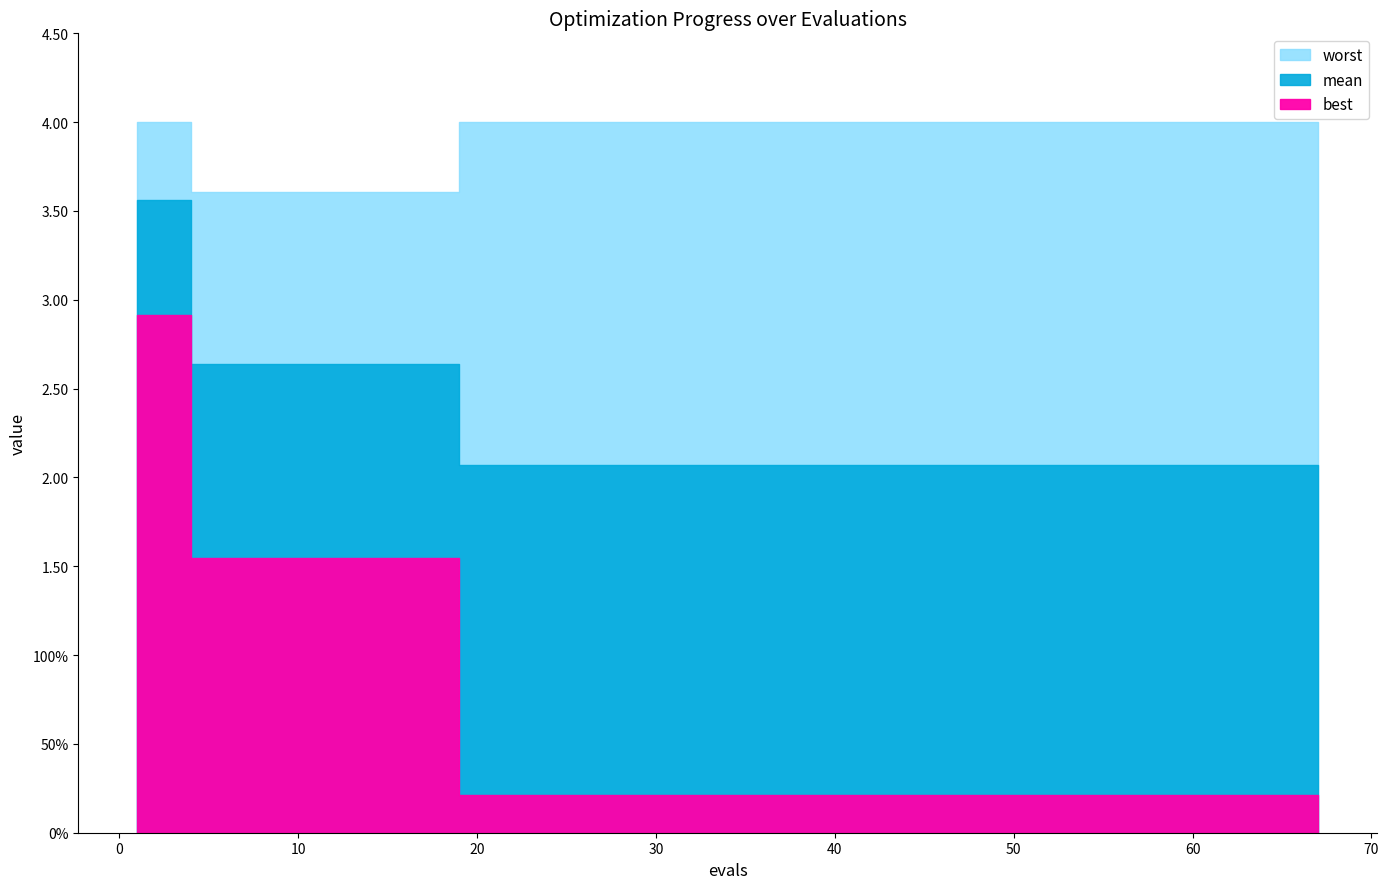

Which category has the highest value in the best series?

1